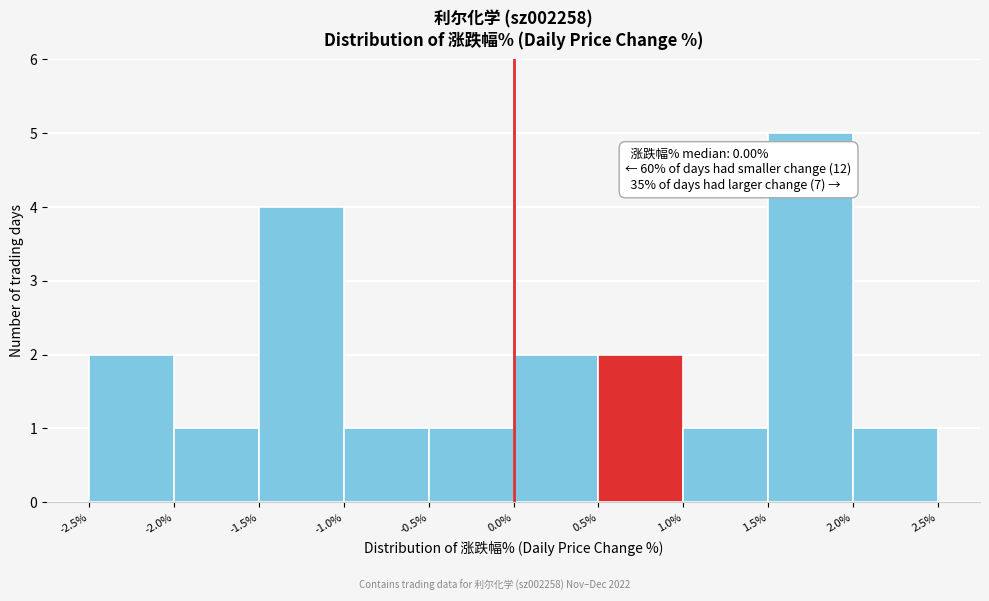

Over which range of the x-axis is the bar tallest?

1.5% to 2.0%